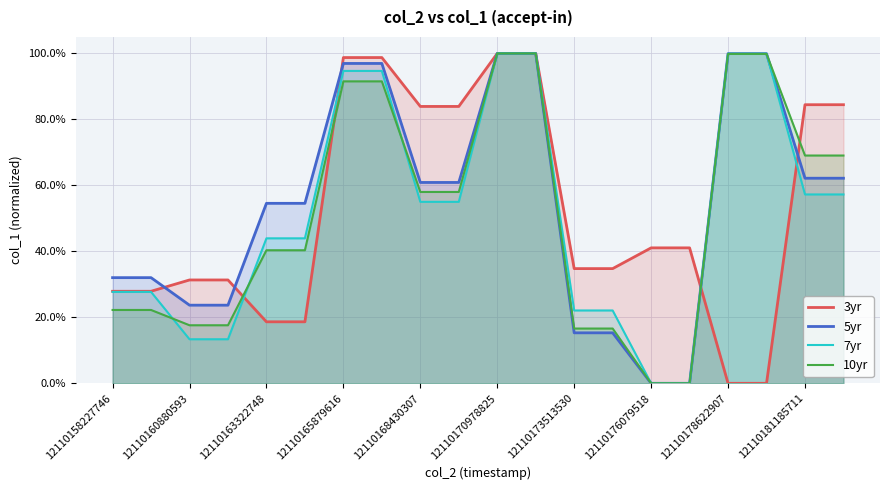

How many data points does each series have?

20